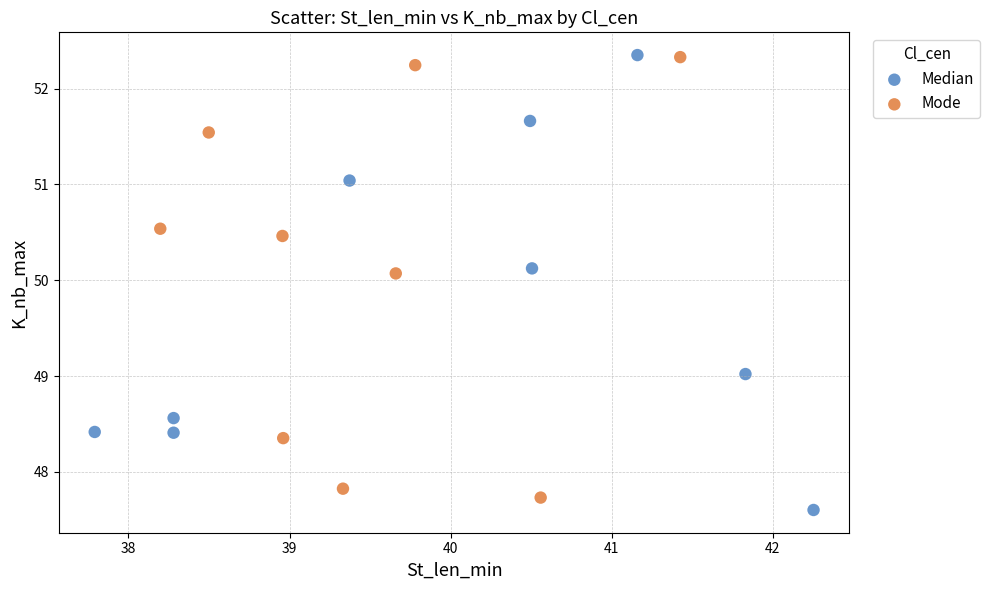

Which series contains the lowest Y value?

Median